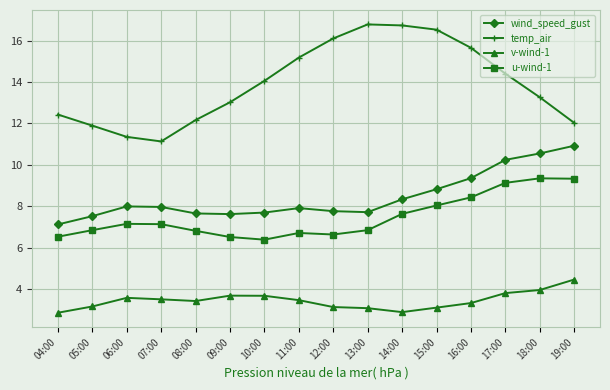

Which series has the largest range (max minus min)?

temp_air